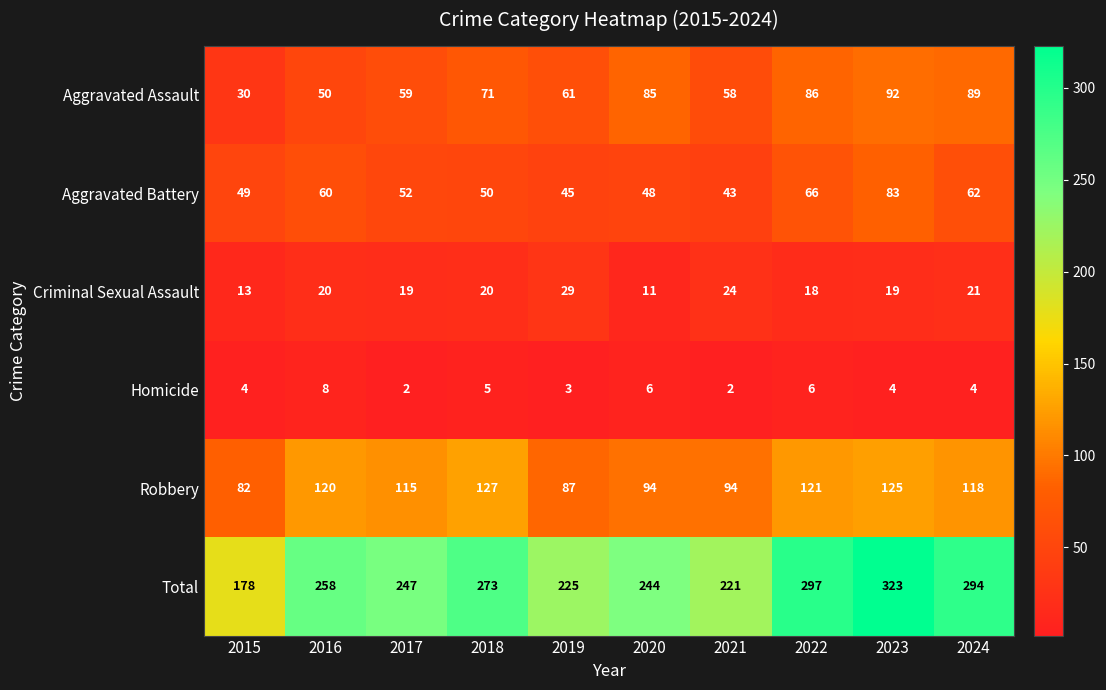

At which category is the sum across all series the highest?

2023